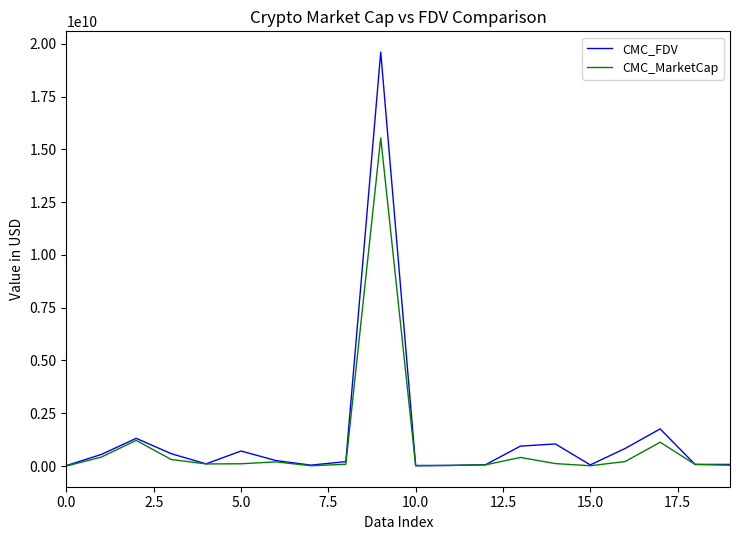

Which series has the widest spread of values?

CMC_FDV